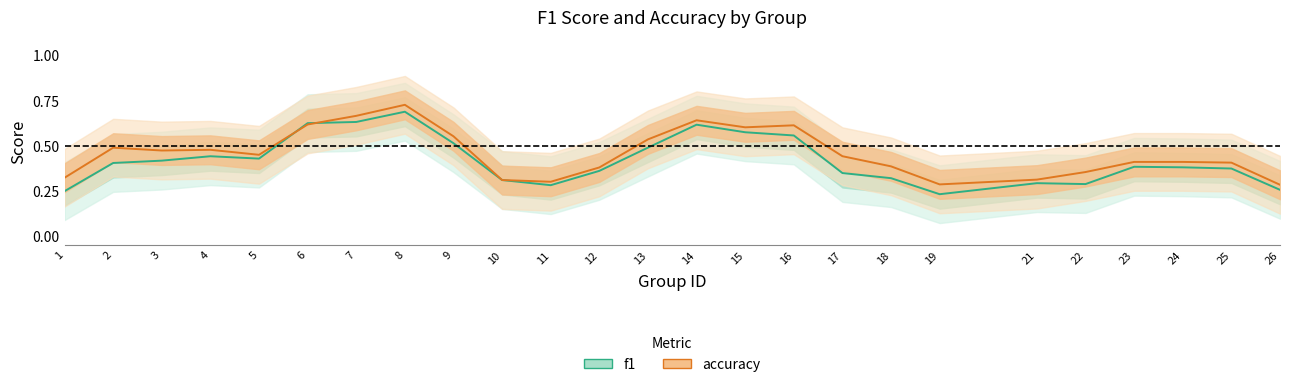

How many f1 values are between 0 and 1?

25